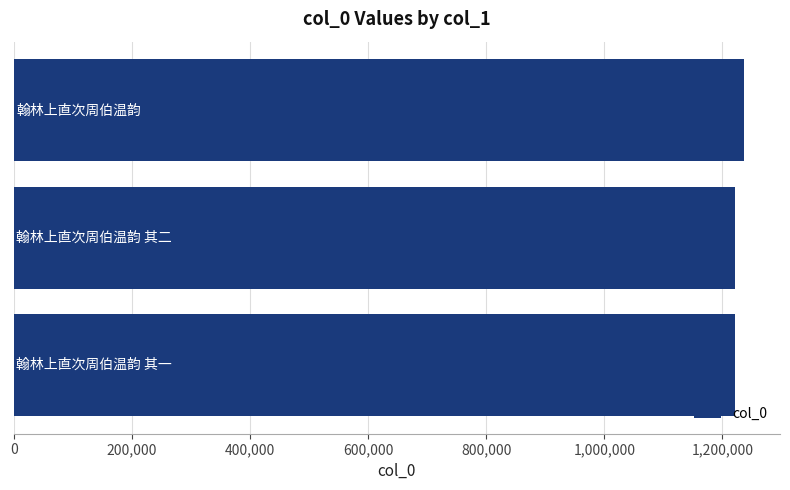

What is the average value?

1225572